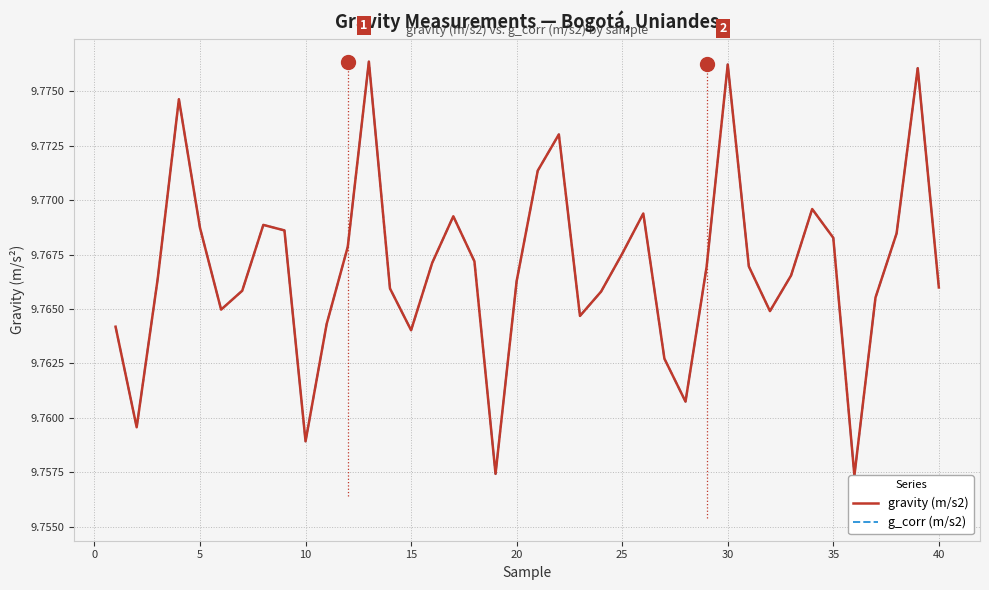

Which category has the lowest value in the g_corr (m/s2) series?

35